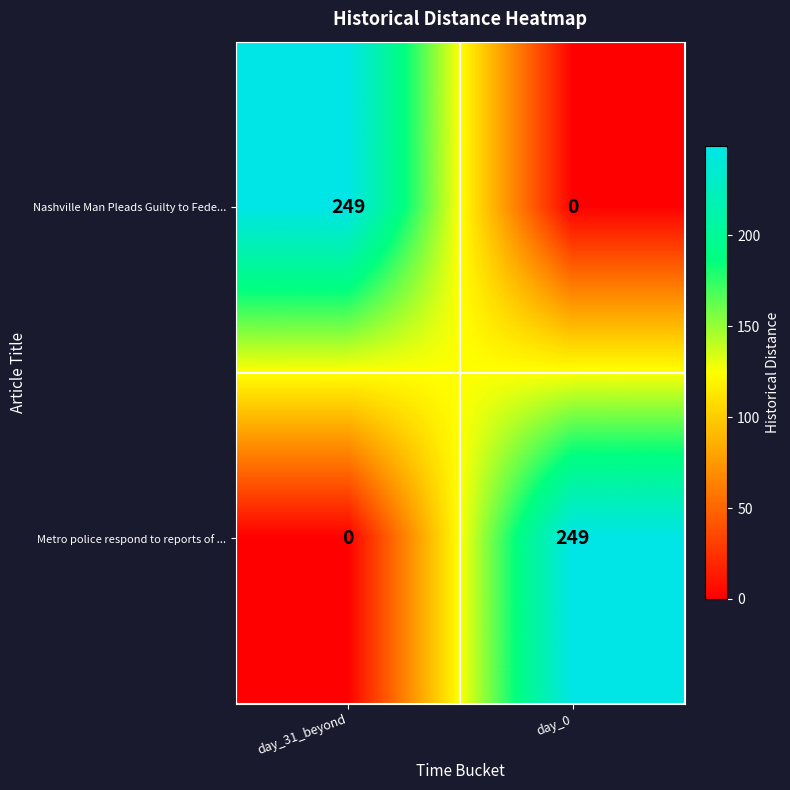

What is the total value across all series at day_0?

249